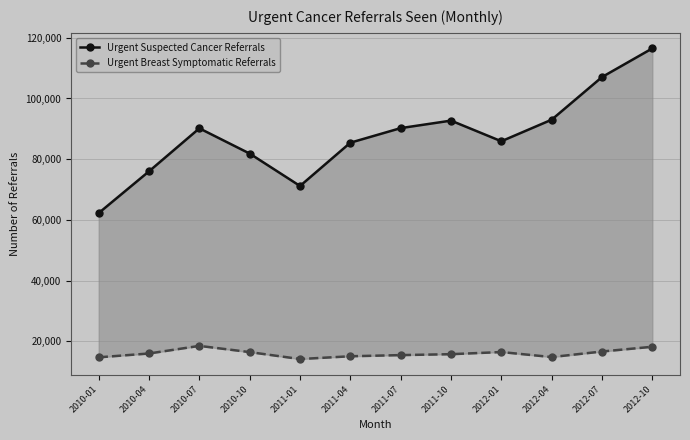

What is the value of the Urgent Suspected Cancer Referrals point at the 10th from the left?

93011